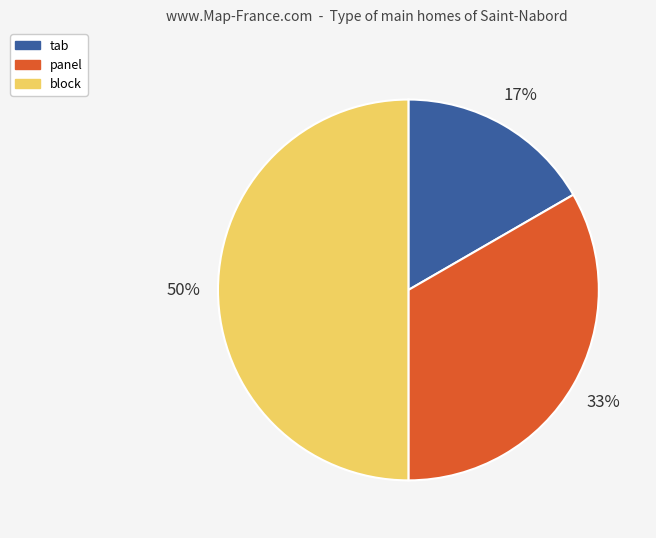

Which has a higher value, panel or block?

block